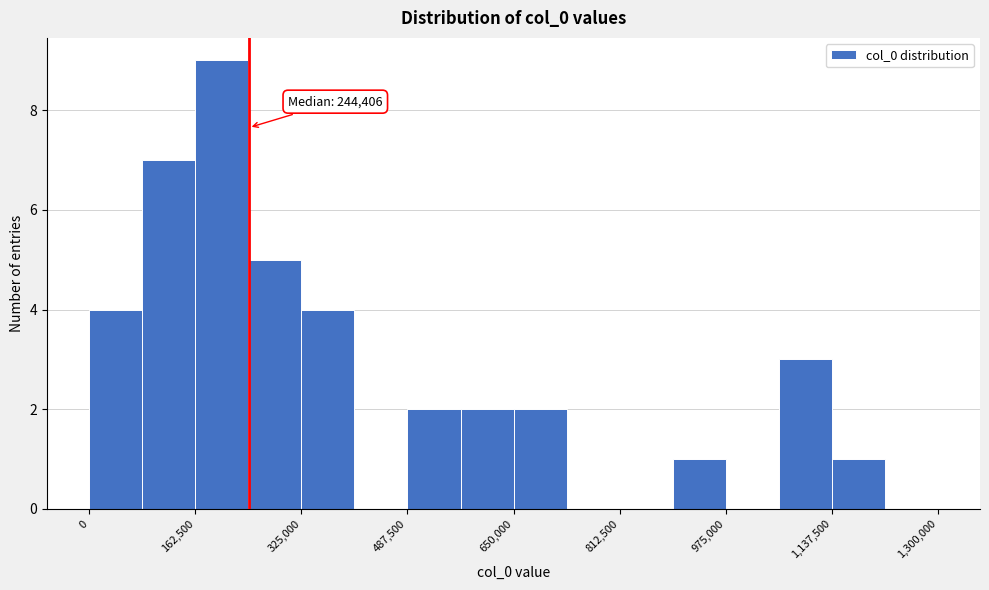

Which range on the x-axis has the tallest bar?

160000 to 240000